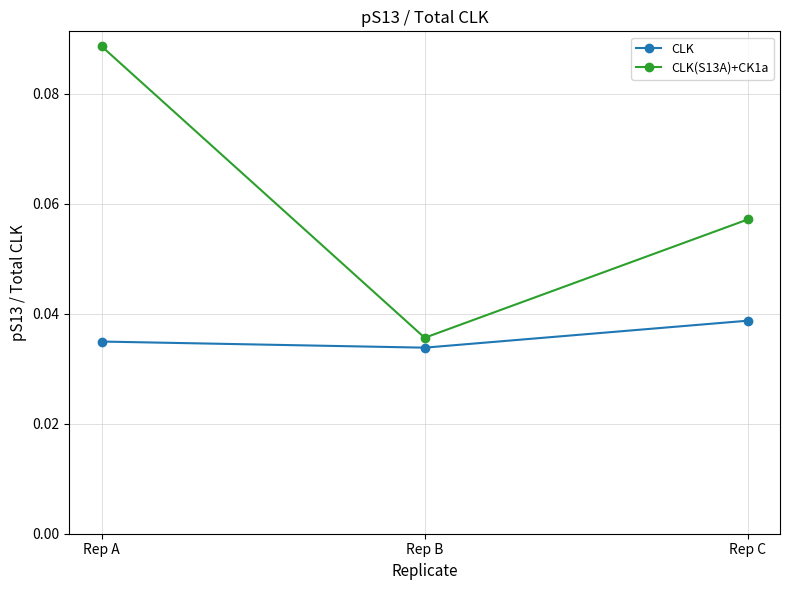

Does the chart display data point markers on the line(s)?

Yes